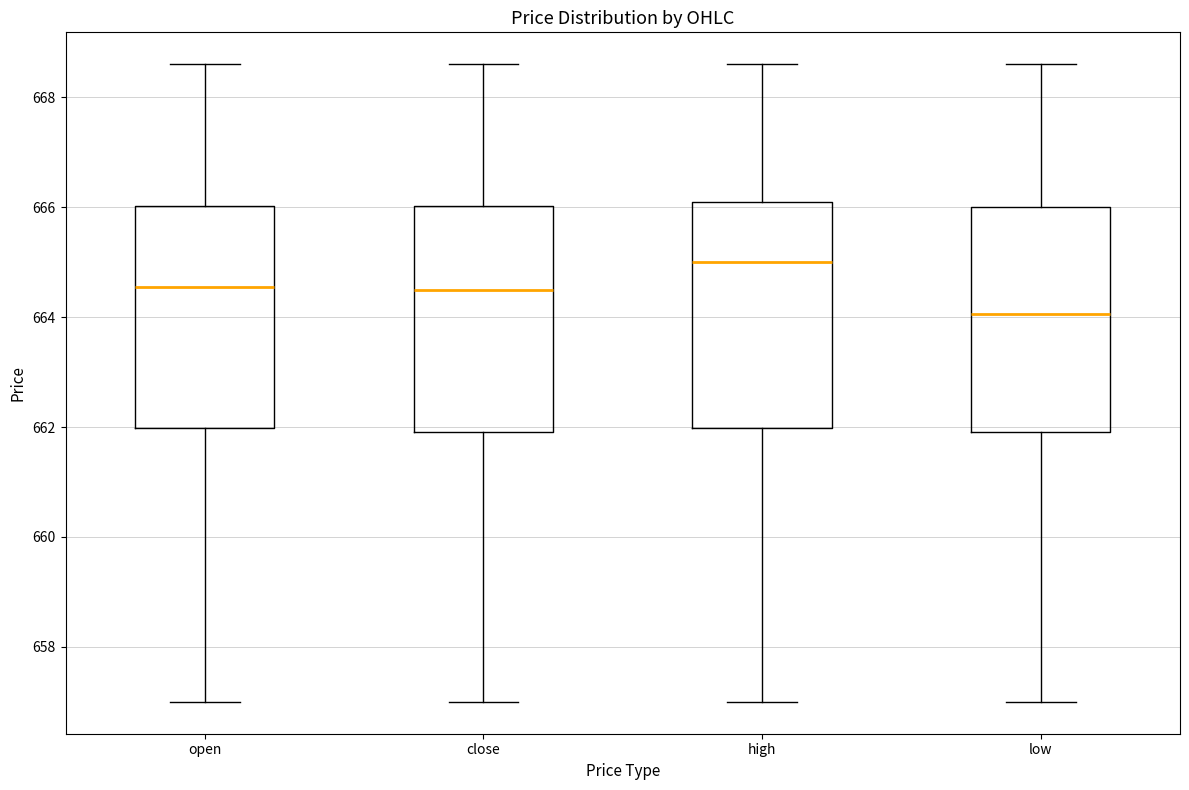

Where is the lower edge of the box for open on the y-axis? The values are not printed on the chart, so give them approximately, as read against the axis.

662.0